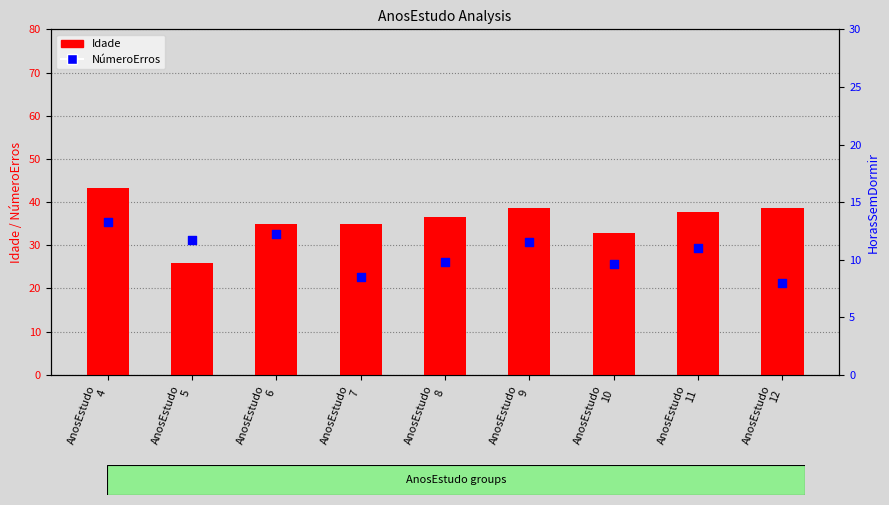

Which series has the largest total across all categories?

Idade